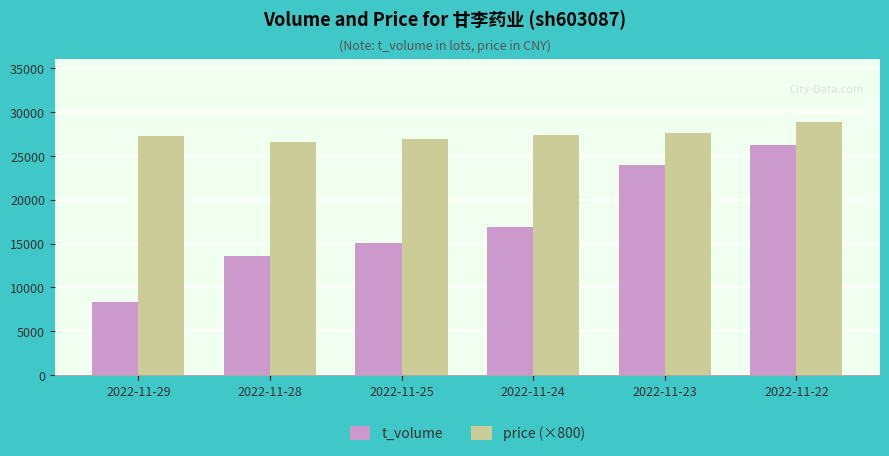

What is the minimum value for t_volume?

8326.0